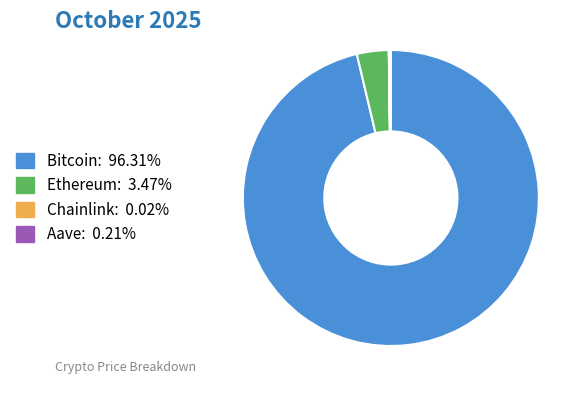

Which category has the biggest portion of the pie?

Bitcoin